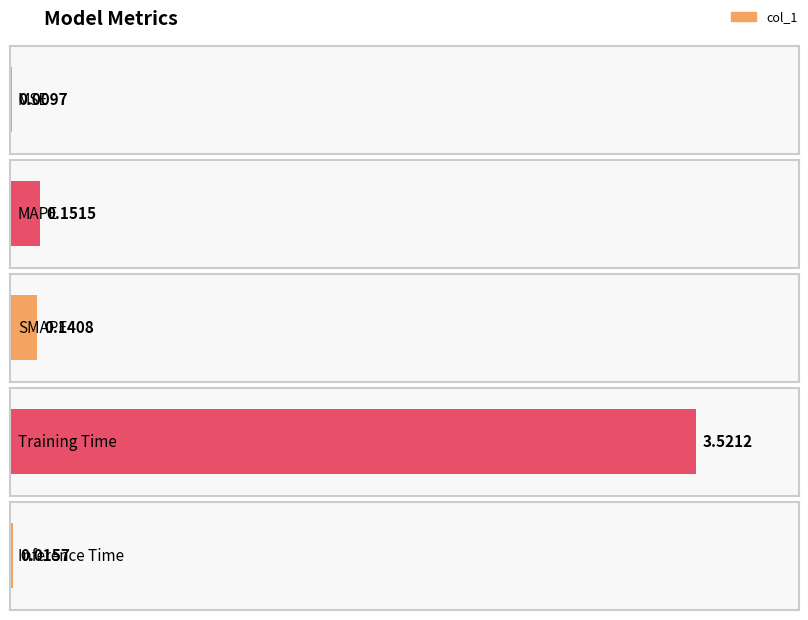

Is it true that the value at Inference Time is 0.0?

False